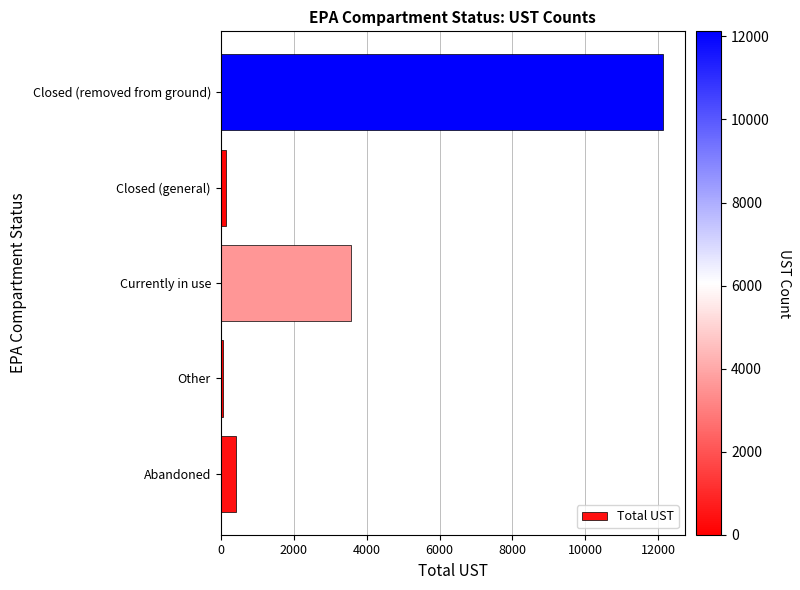

Which label corresponds to the largest value in the chart?

Closed (removed from ground)